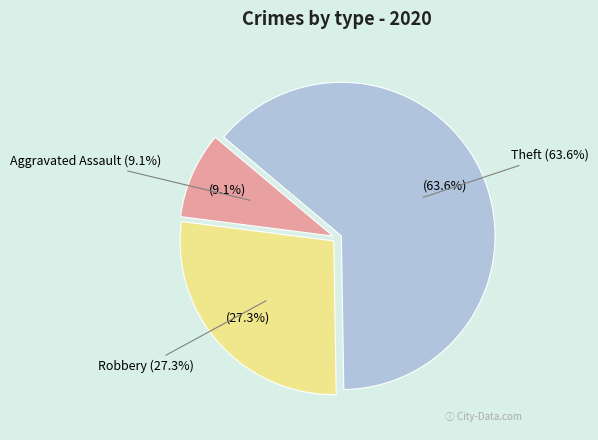

Approximately how many times larger is the value at Aggravated Assault compared to Theft?

0.1